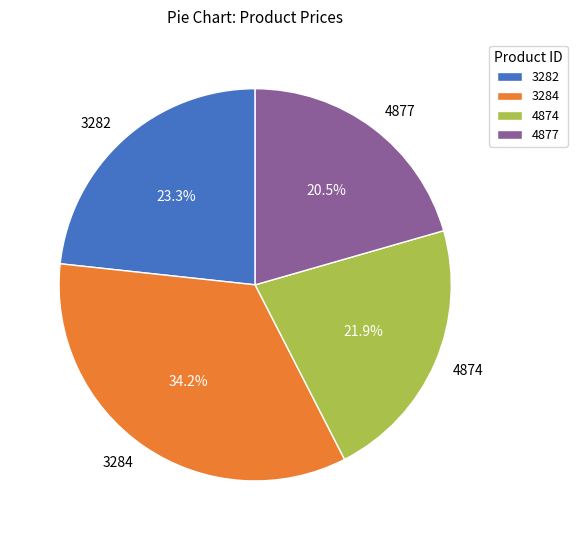

To the nearest percent, what portion does 4874 represent?

22%